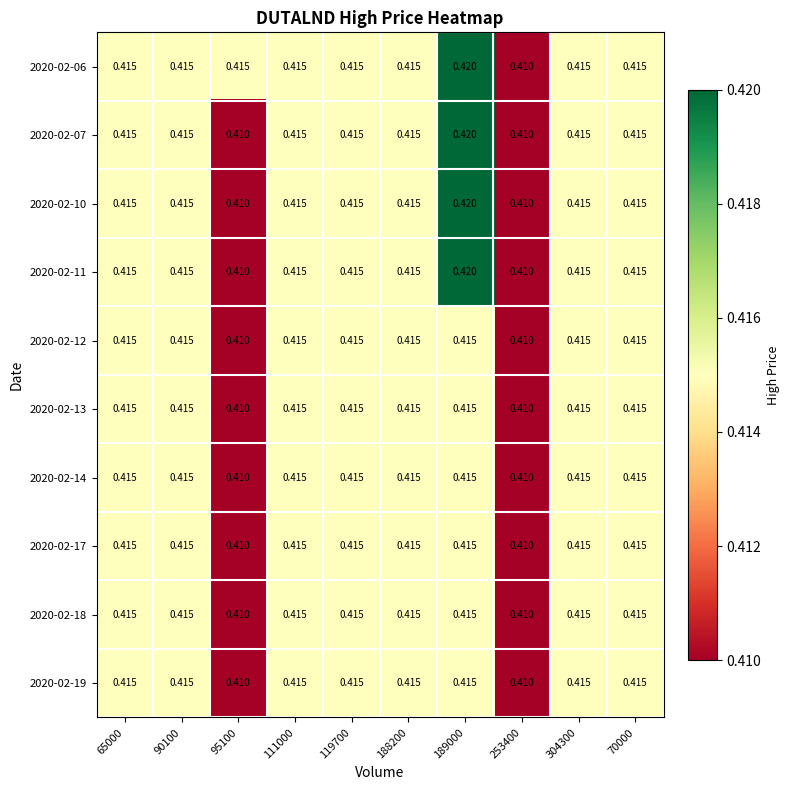

Is the value of 2020-02-17 at 189000 greater than the value of 2020-02-06 at 253400?

Yes